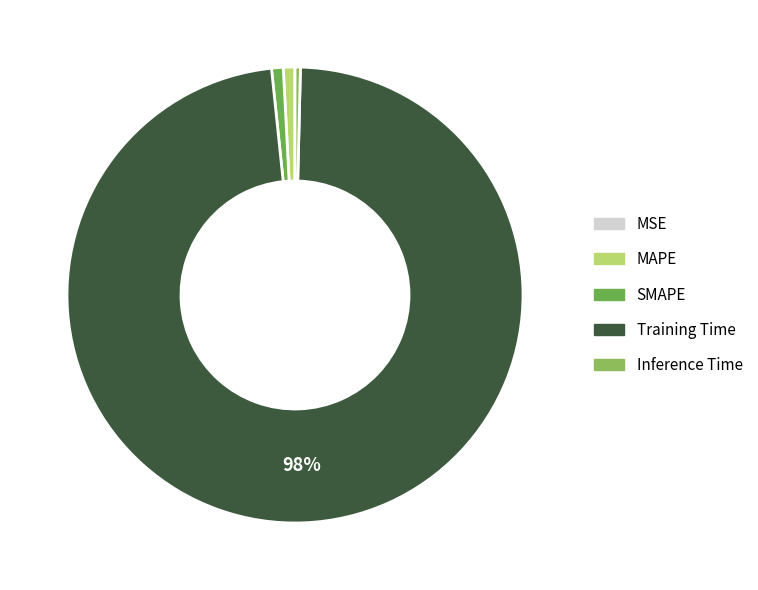

Do MAPE and Training Time together represent more than half of the pie?

Yes